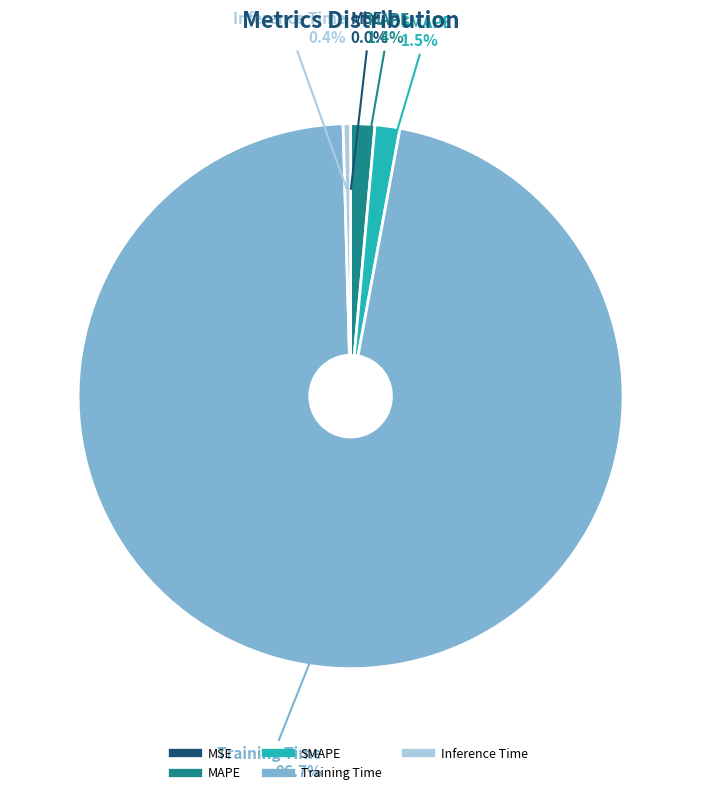

What is the total percentage of Inference Time and SMAPE?

1.9%